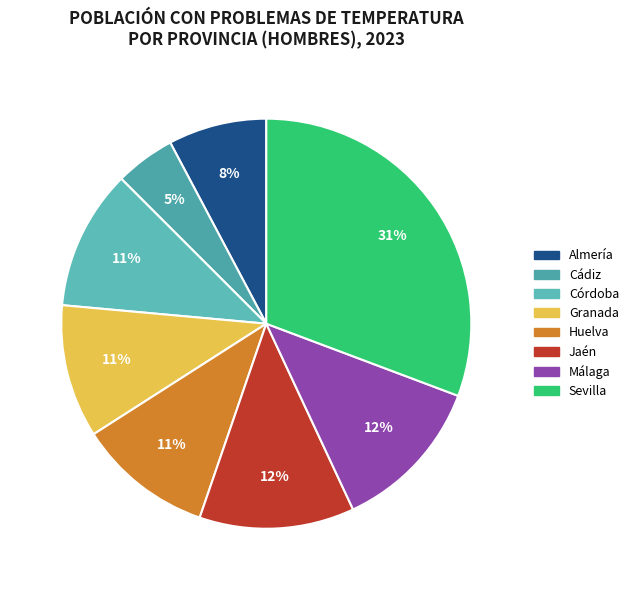

Is there a majority slice in this chart?

No